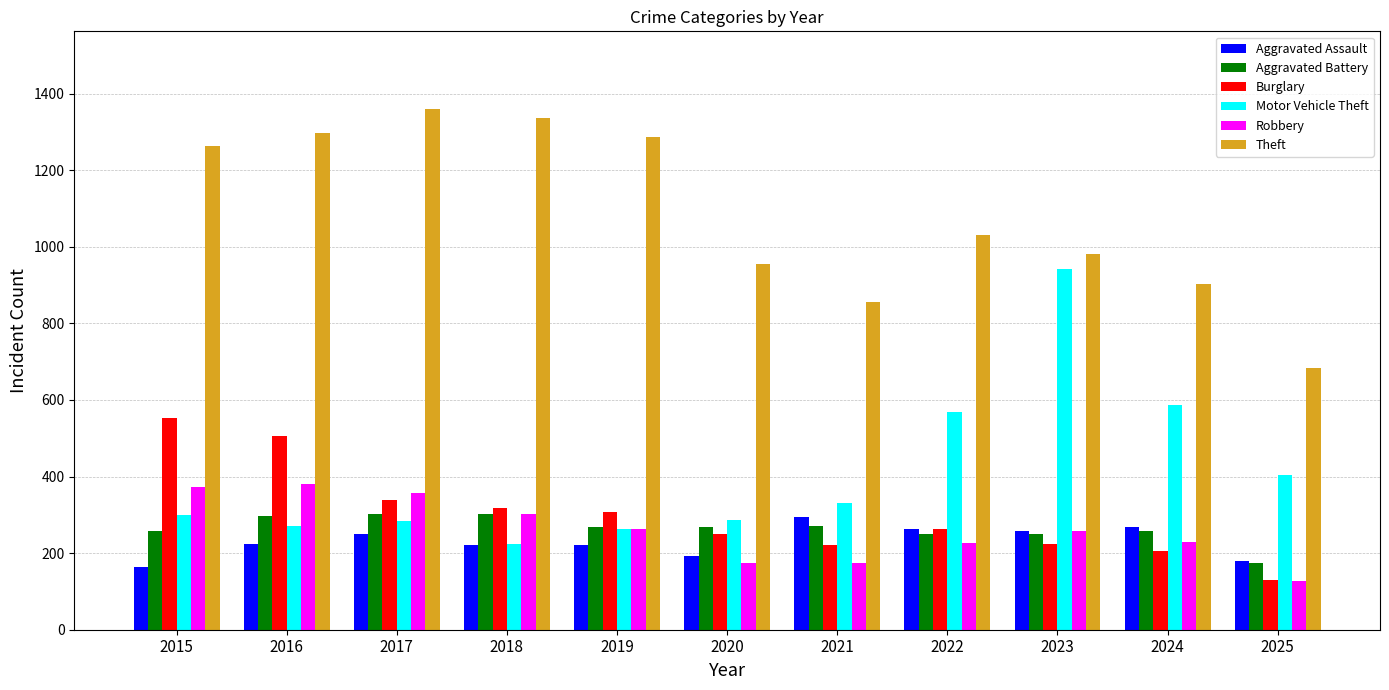

What is the smallest value displayed?

126